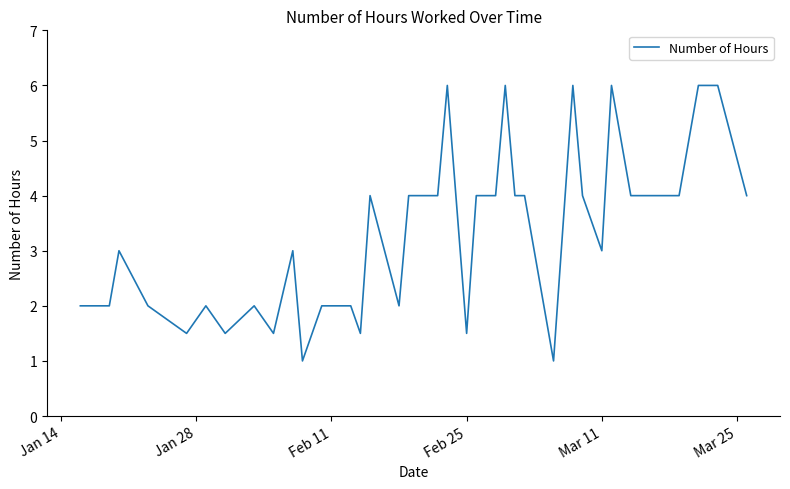

What is the minimum value shown in the chart?

1.0